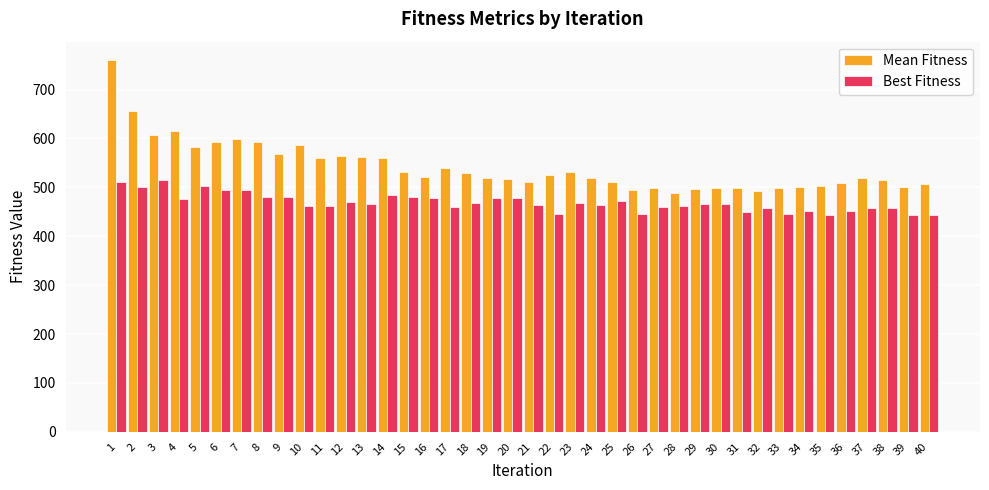

Which series has the largest total across all categories?

Mean Fitness